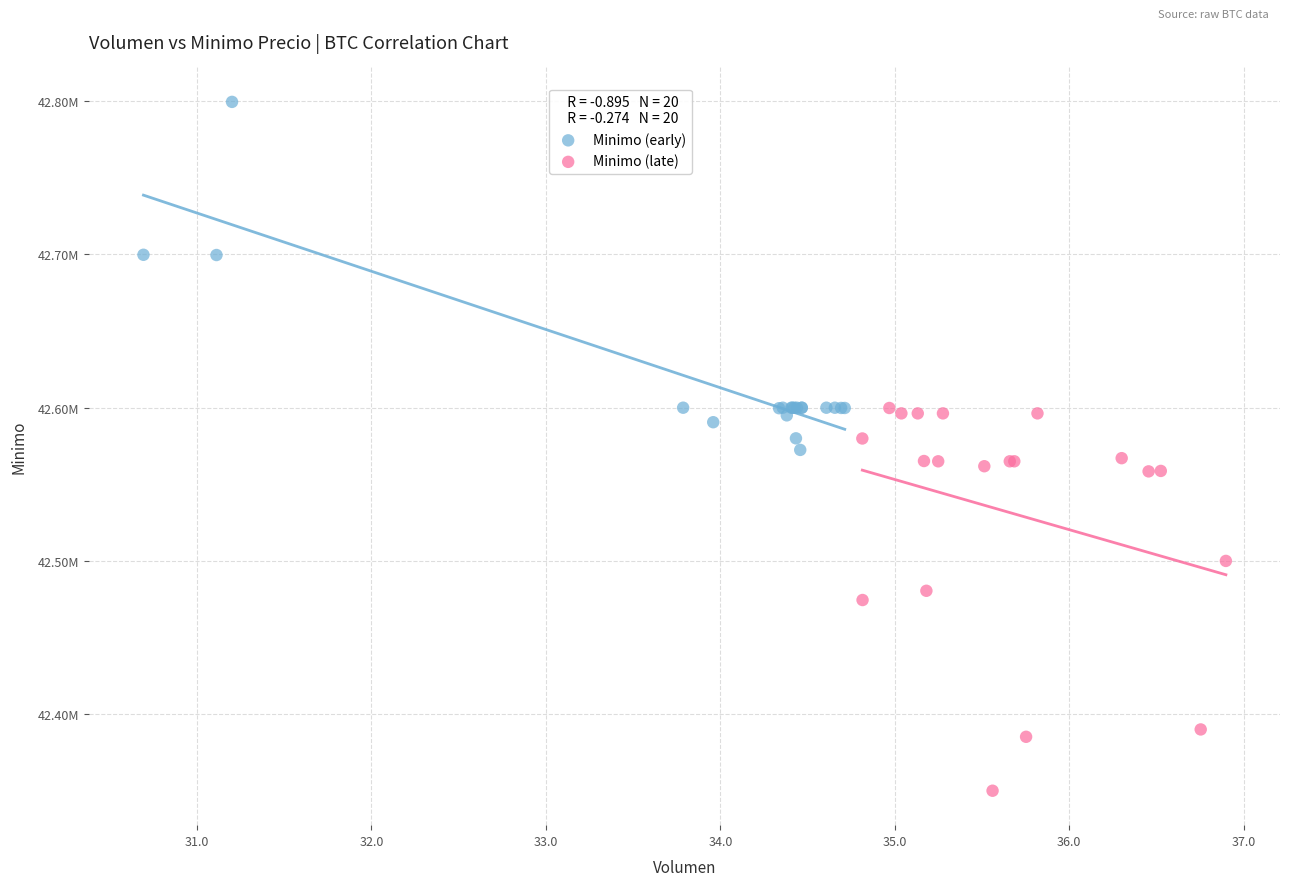

Which series contains the lowest Y value?

Minimo (late)